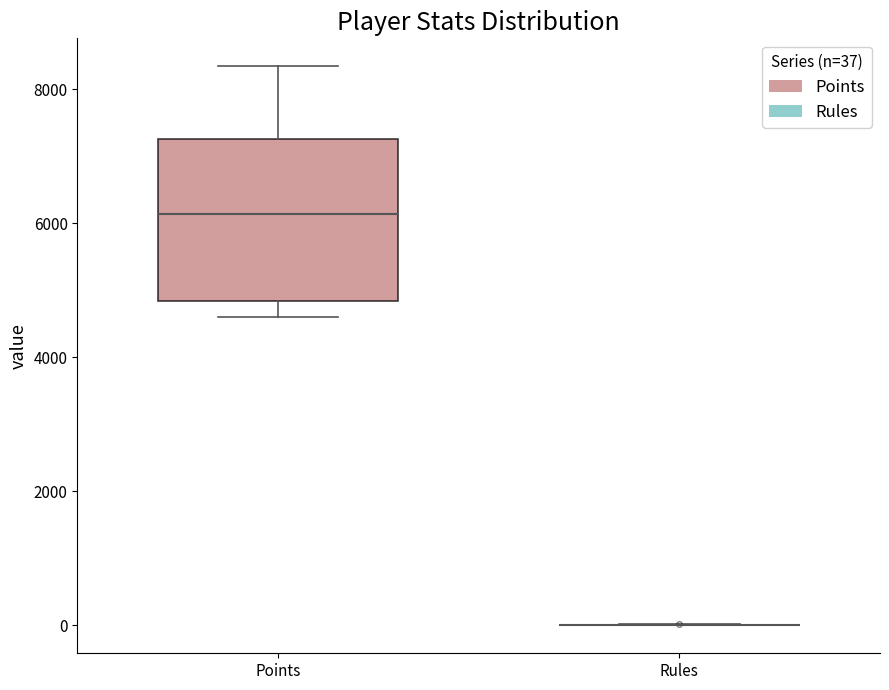

Reading left to right, read every box against the y-axis: the position of its median line, the range the box covers, and the ends of its whiskers. The values are not printed on the chart, so give them approximately, as read against the axis.

Points: median 6200, box 4800 to 7200, whiskers 4600 to 8400
Rules: box collapsed to a line at 0, whiskers 0 to 0